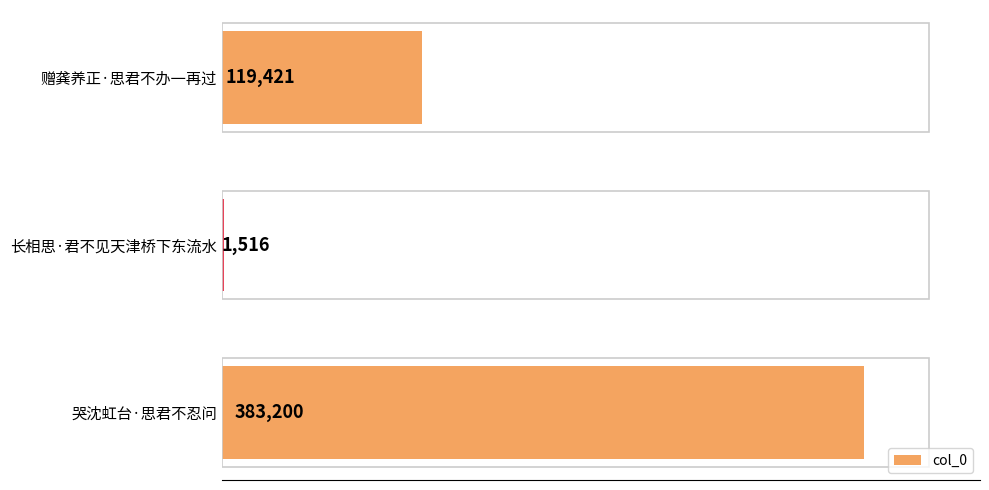

Does the chart contain any negative values?

No